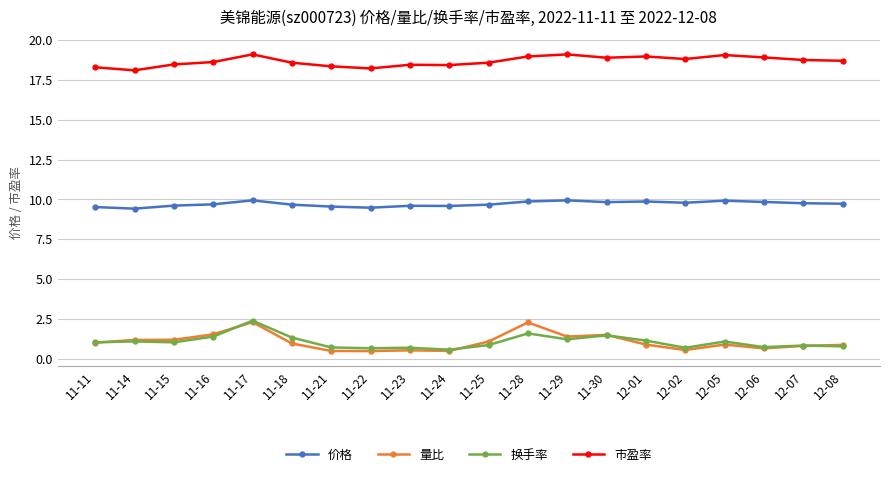

True or false: 市盈率 and 价格 intersect in this chart.

False